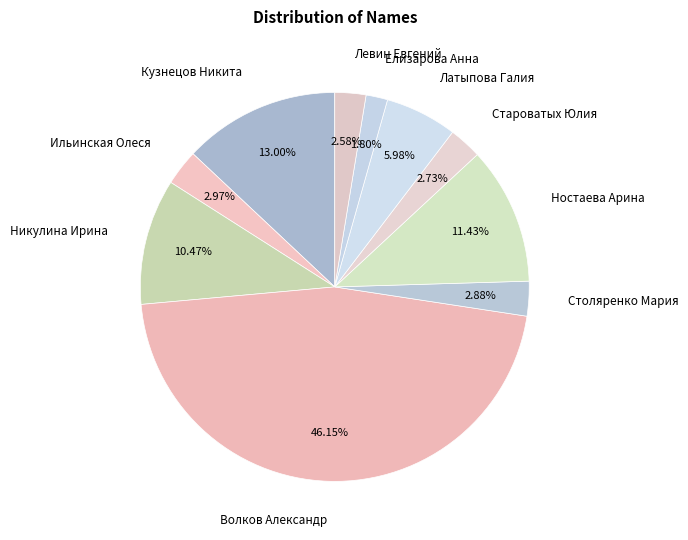

How many slices are in this pie chart?

10